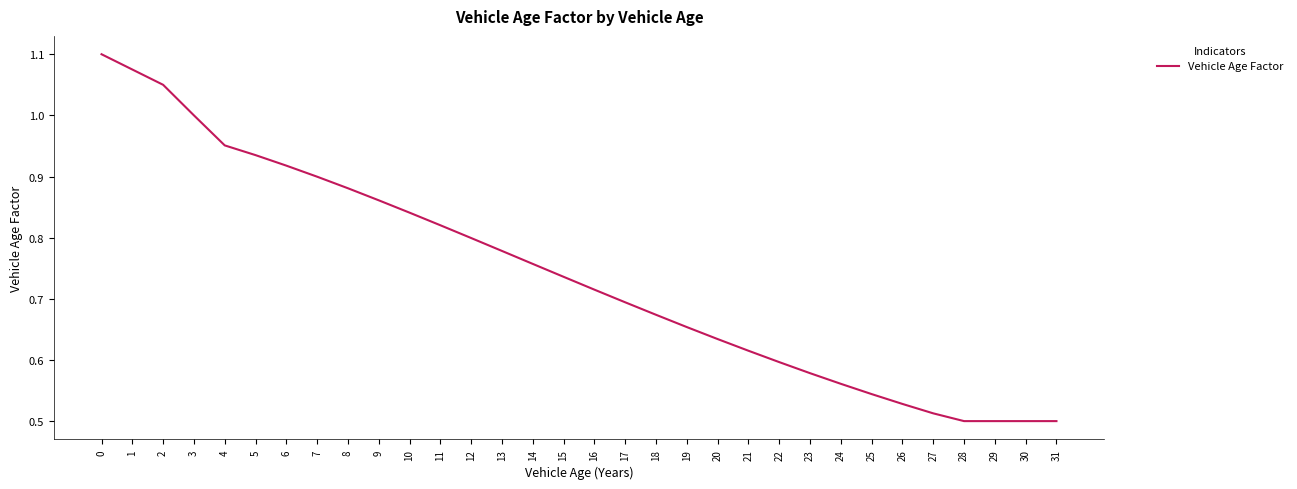

The chart shows a value of 1.2 at 12. True or false?

False